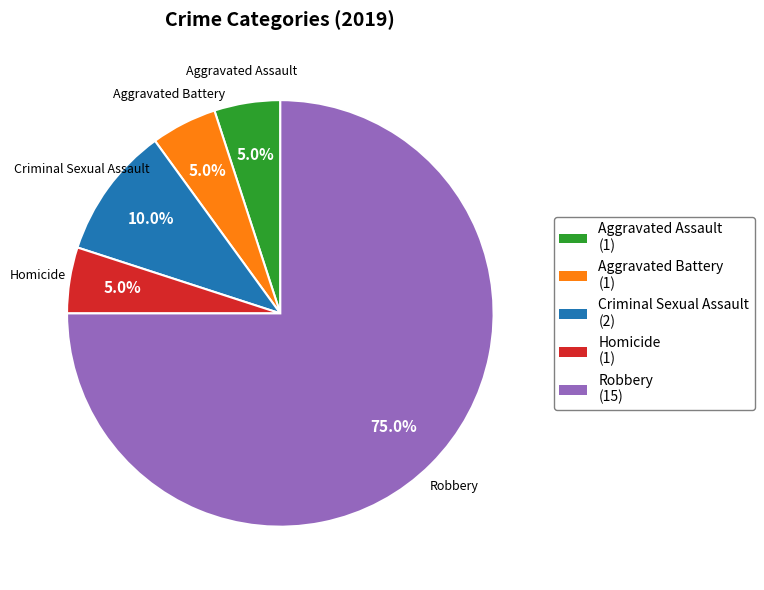

Count the number of slices in the pie.

5